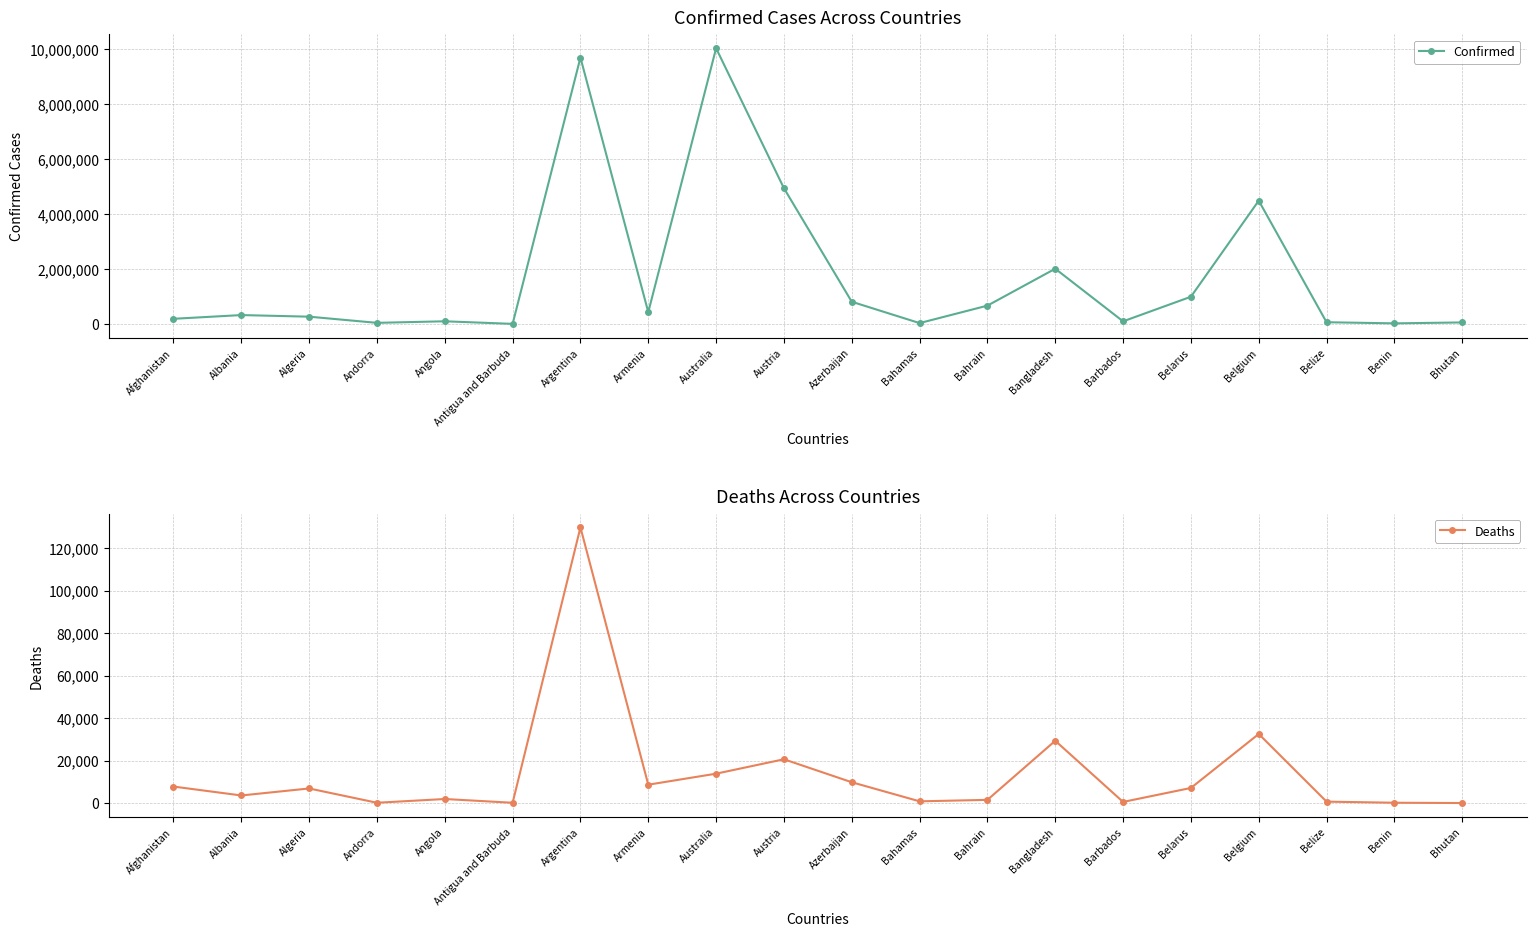

How many data points in Confirmed are less than 328571?

10